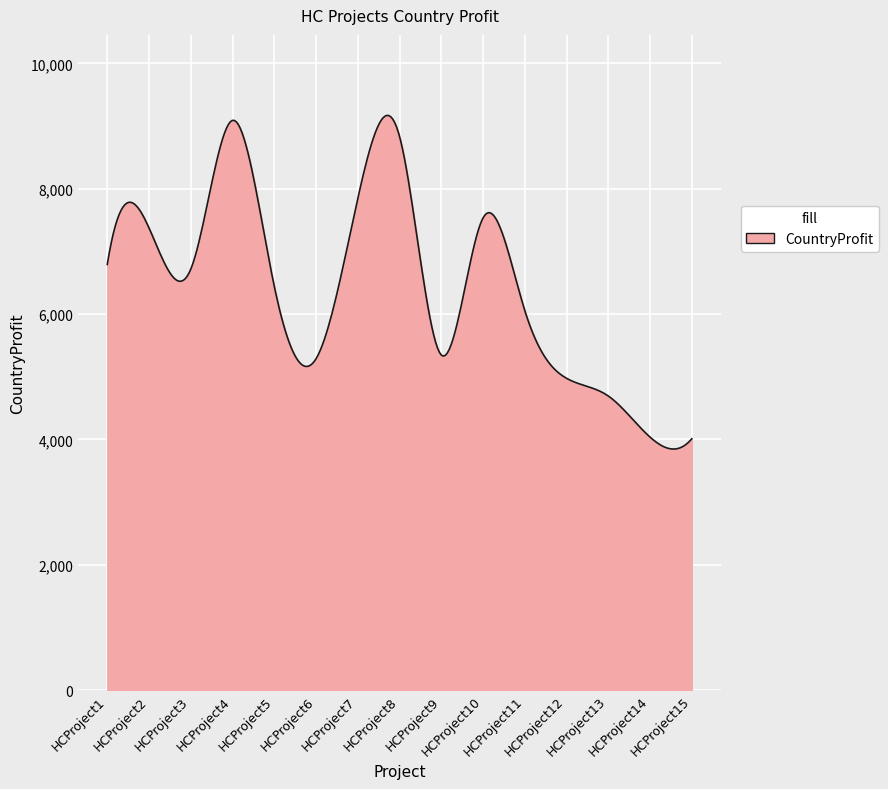

Count the number of data series in this chart.

1